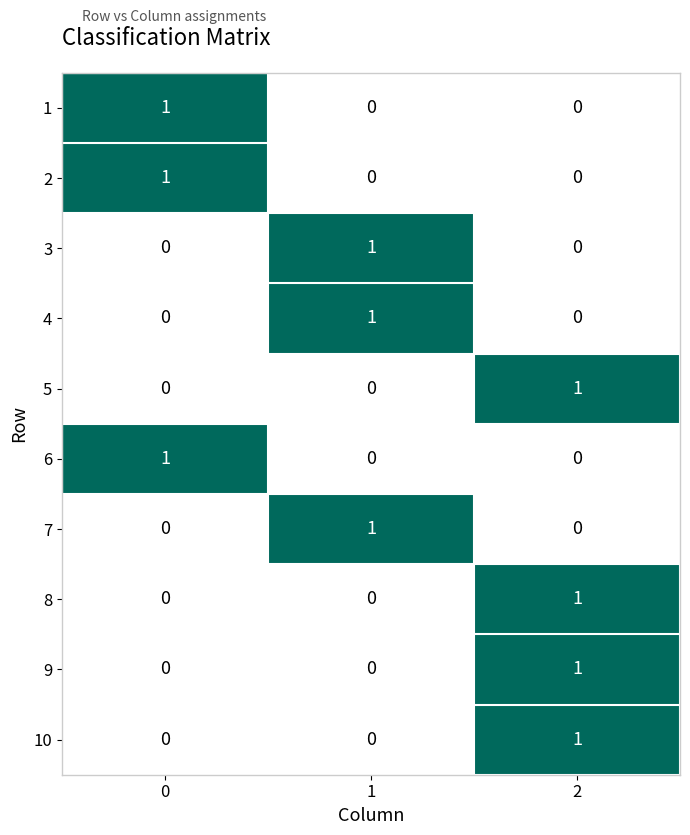

Reading left to right, transcribe all the data shown in this chart.

1: 1	0	0
2: 1	0	0
3: 0	1	0
4: 0	1	0
5: 0	0	1
6: 1	0	0
7: 0	1	0
8: 0	0	1
9: 0	0	1
10: 0	0	1